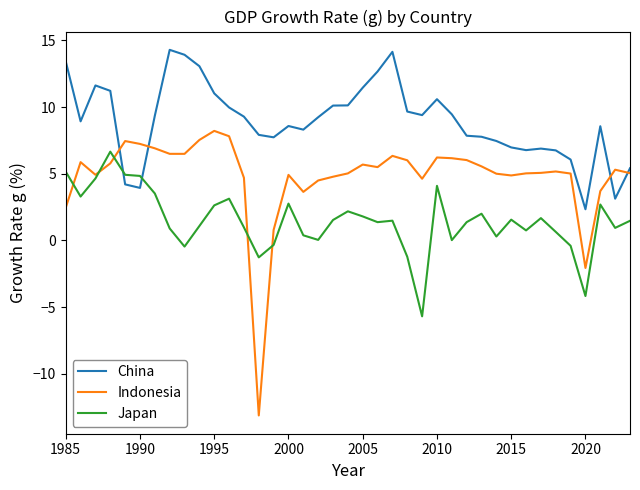

What is the minimum value for Japan?

-5.7